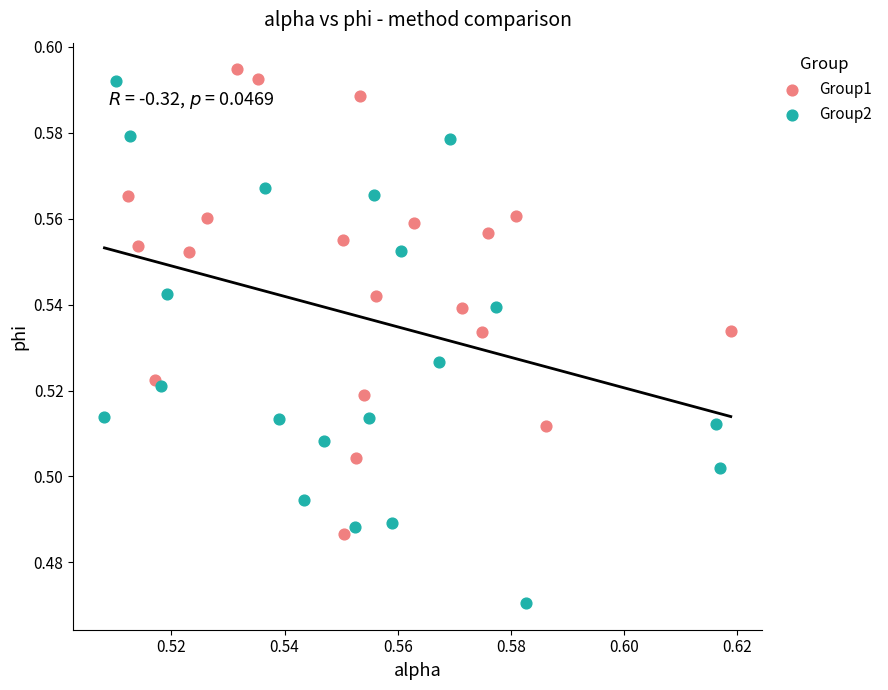

Which series has the widest spread of Y values?

Group2